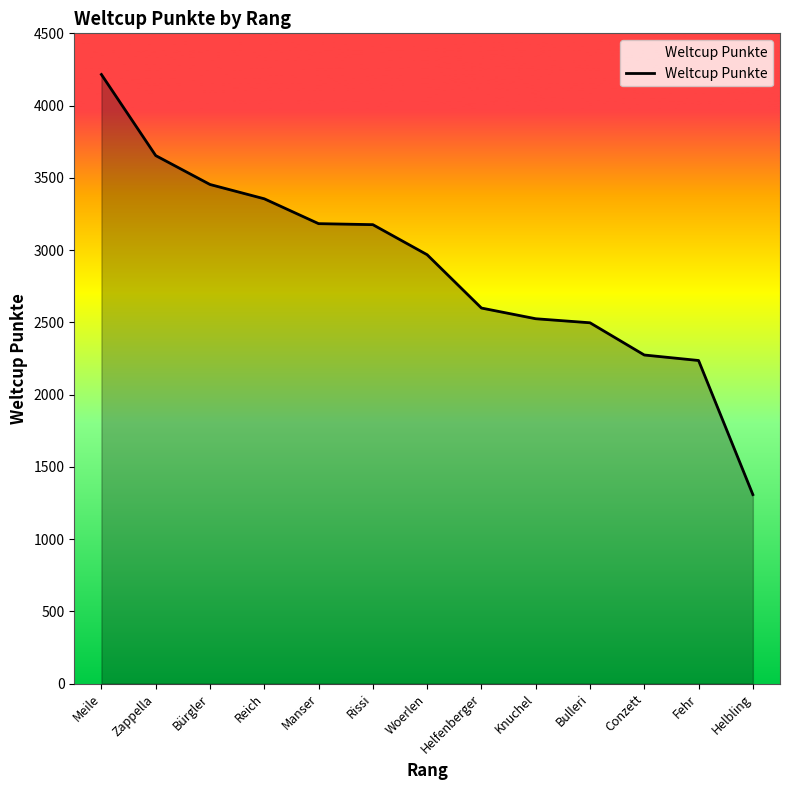

The chart shows a value of 2525 at Knuchel. True or false?

True